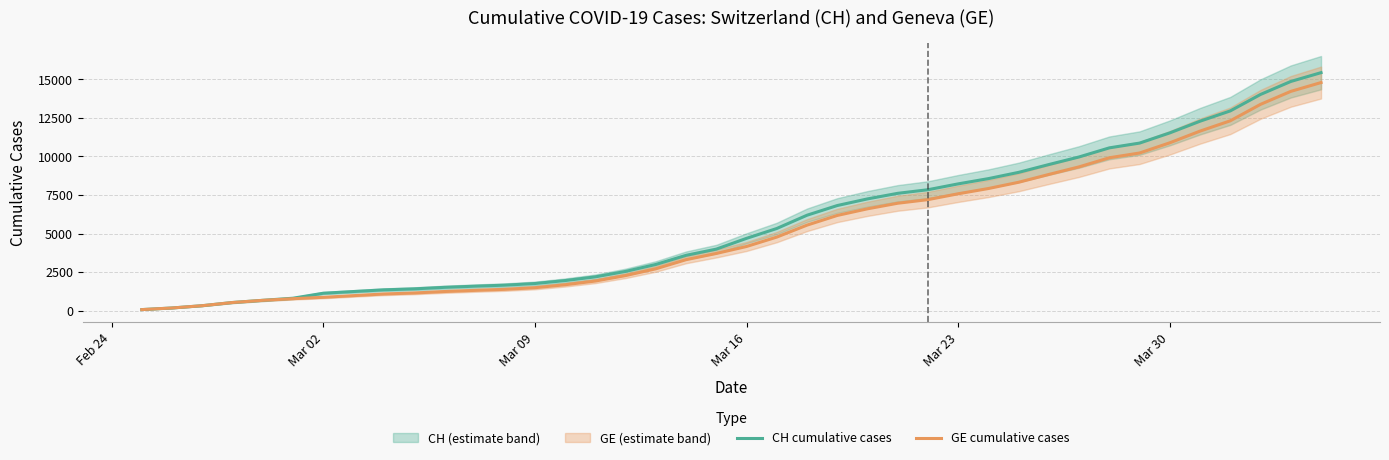

True or false: GE cumulative cases and CH cumulative cases intersect in this chart.

False